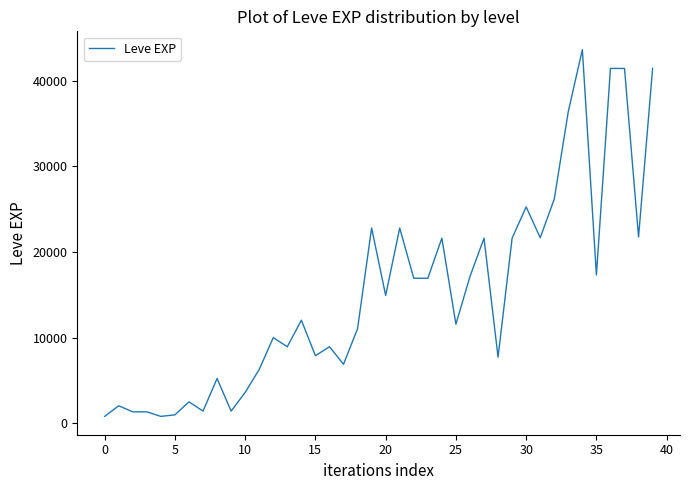

What is the greatest value displayed?

43600